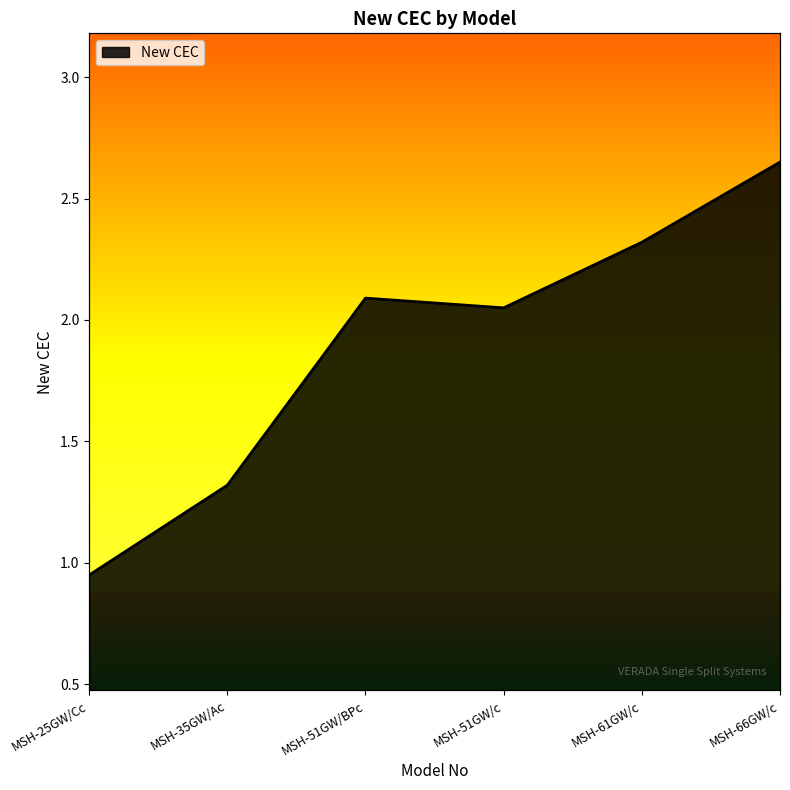

Approximately how many times larger is the value at MSH-25GW/Cc compared to MSH-61GW/c?

0.4